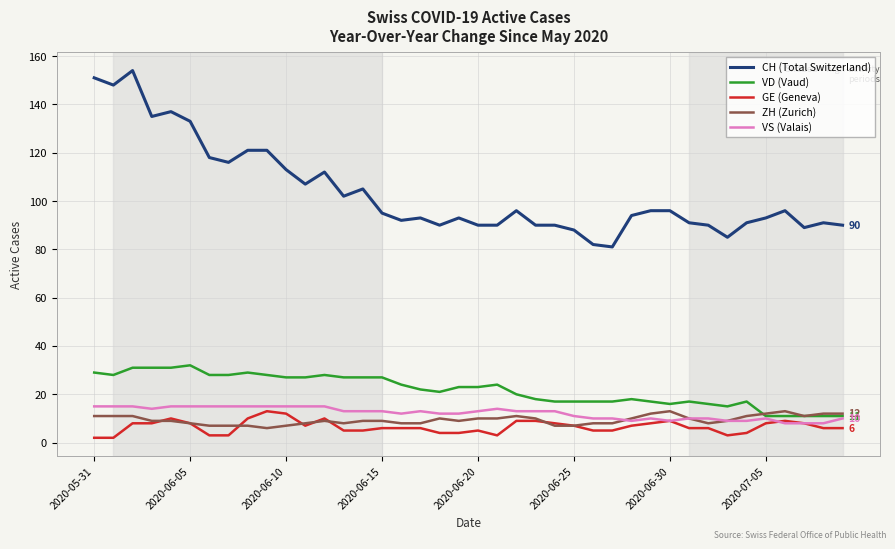

True or false: ZH (Zurich) and CH (Total Switzerland) intersect in this chart.

False